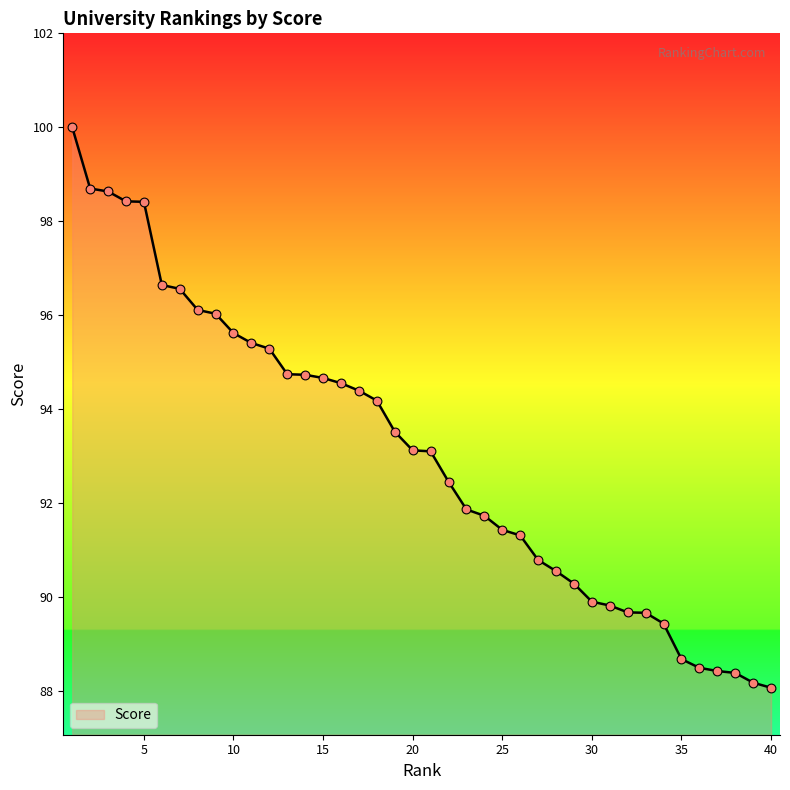

What is the smallest value displayed?

88.1